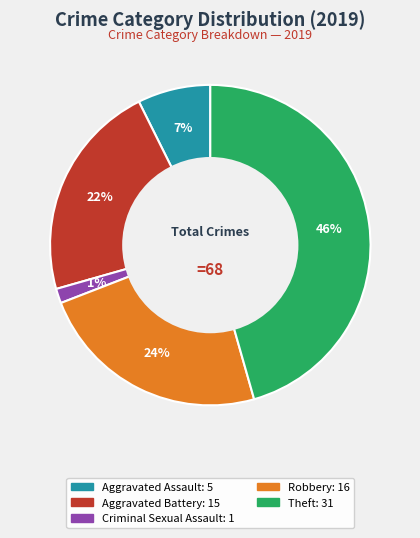

To the nearest percent, what is the average slice percentage?

20%